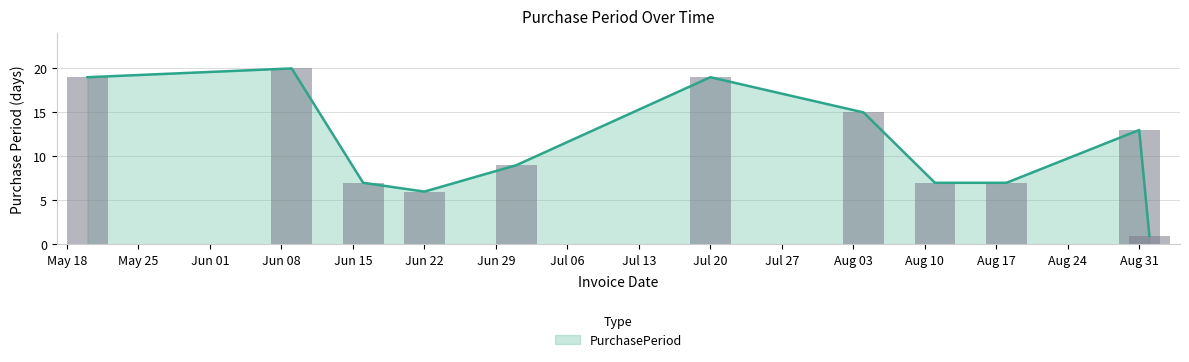

What is the average value?

11